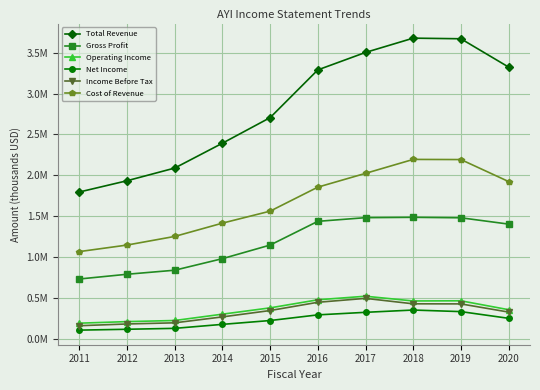

True or false: Income Before Tax has a value of 817255 at 2017.

False